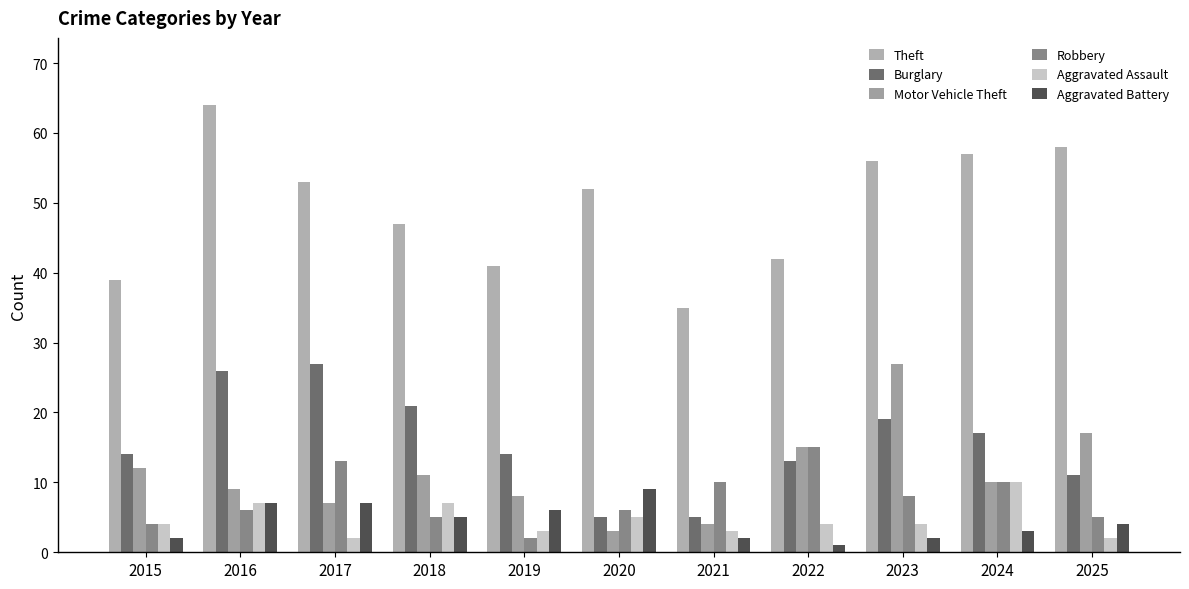

At which label is Aggravated Battery closest to 5?

2018